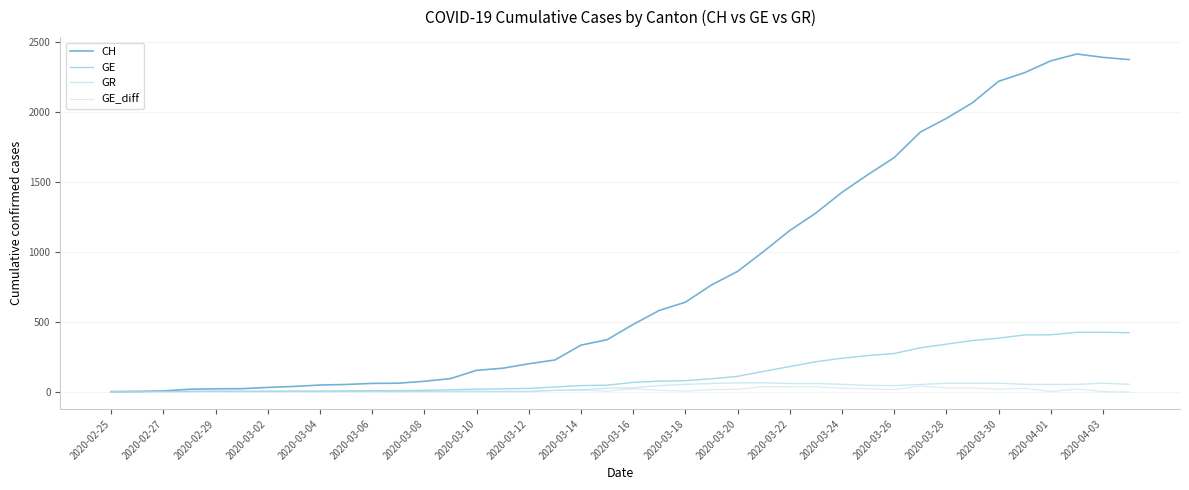

What is the value of the CH point at the 25th from the left?

859